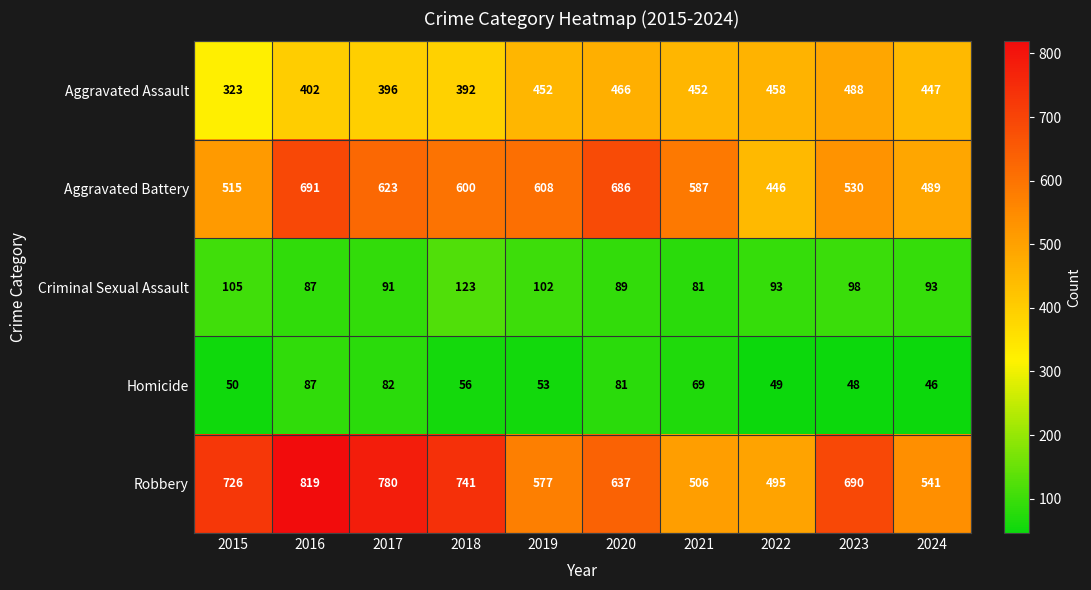

Rank the series at 2017 from highest to lowest value.

Robbery, Aggravated Battery, Aggravated Assault, Criminal Sexual Assault, Homicide